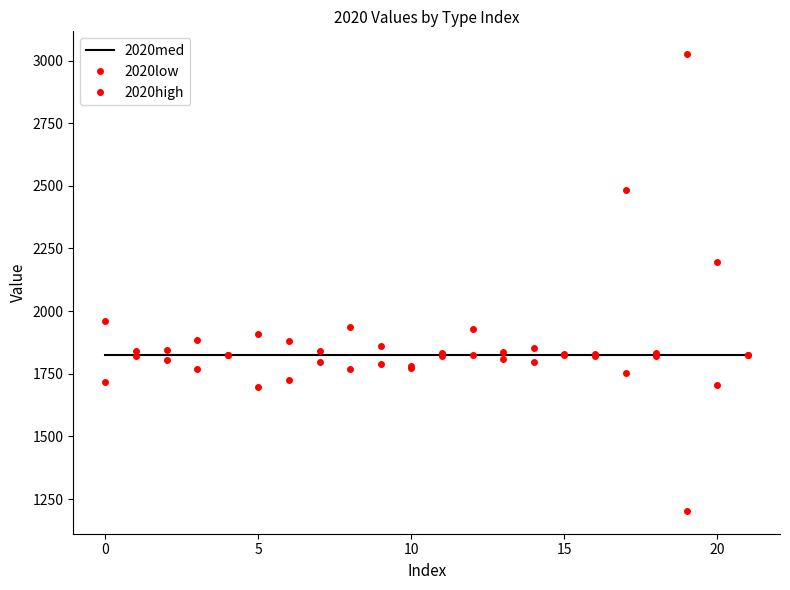

Does the chart display data point markers on the line(s)?

No